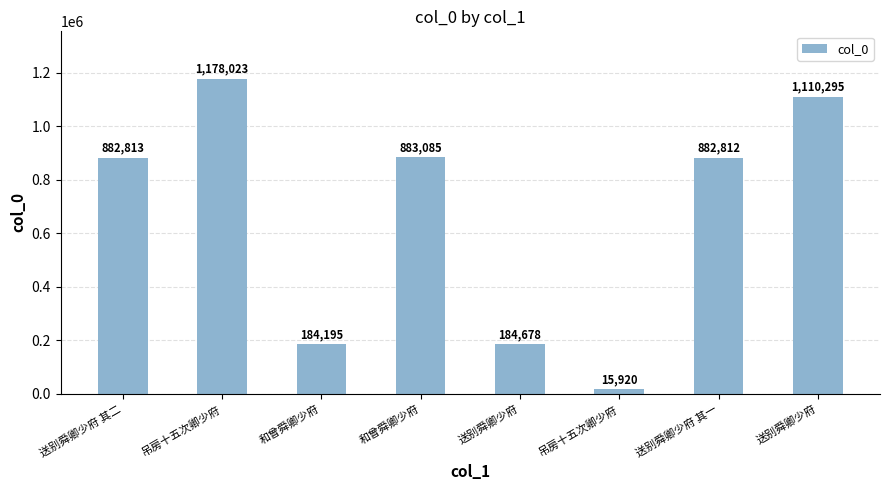

What is the value of the 2nd bar from the left?

1178023